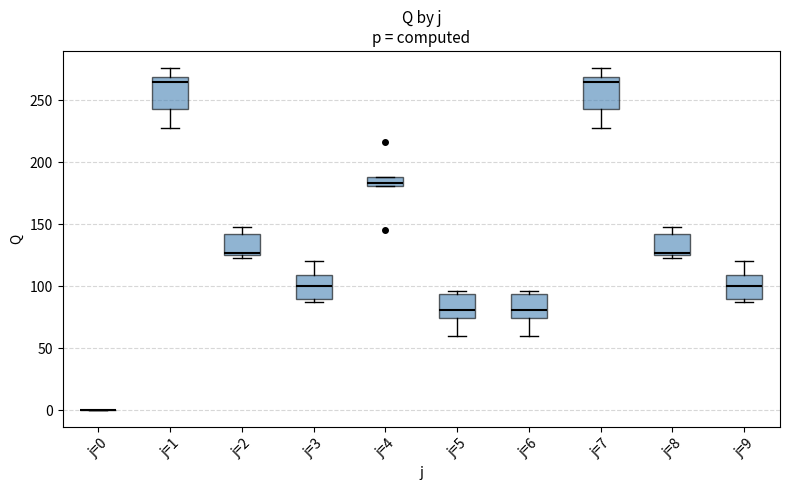

Where is the upper edge of the box for j=6 on the y-axis? The values are not printed on the chart, so give them approximately, as read against the axis.

95